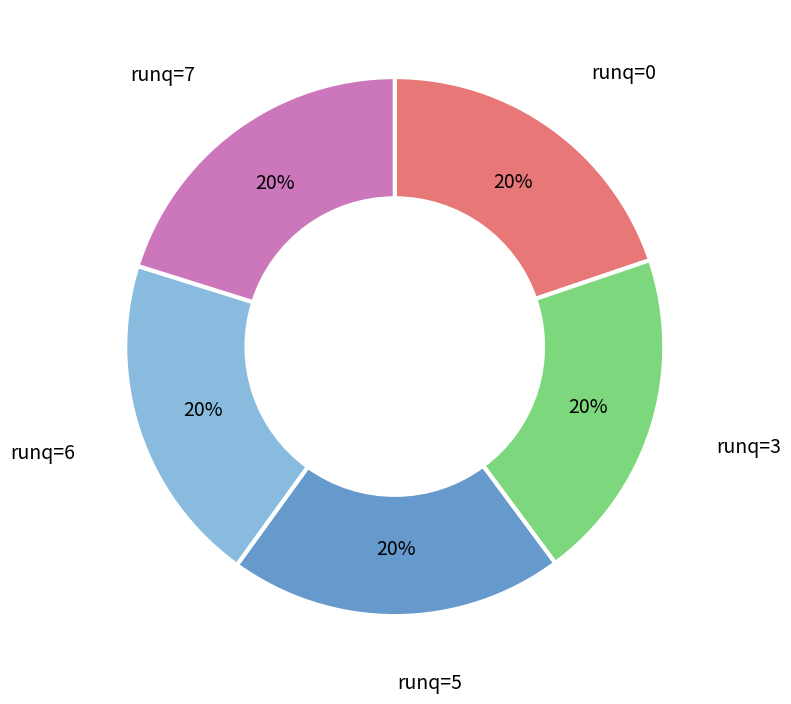

To the nearest percent, what is the average slice percentage?

20%